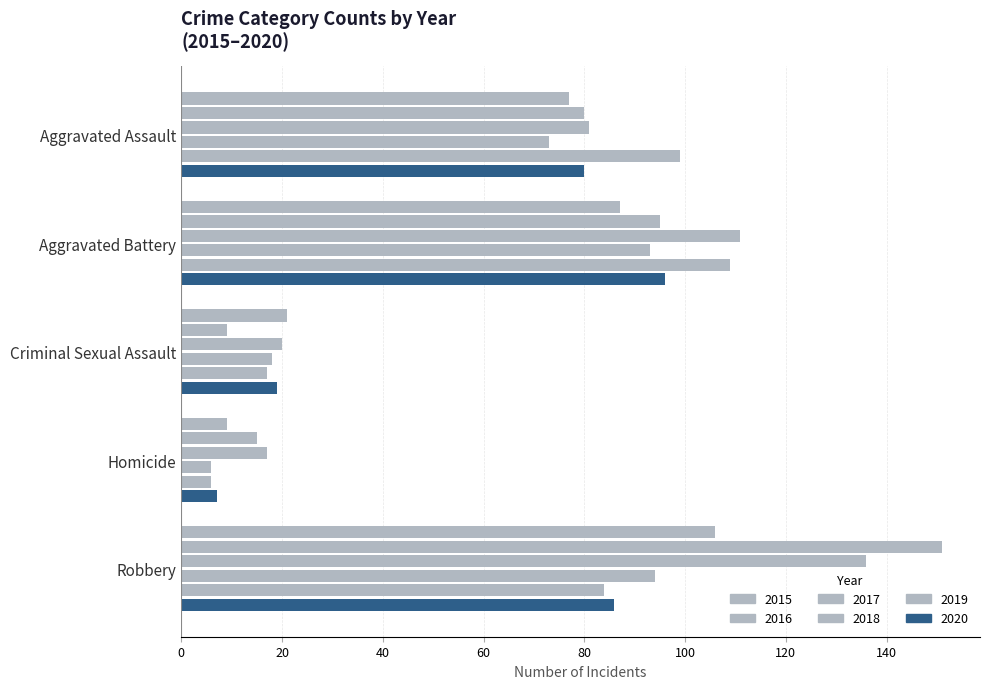

What is the value of the 2020 bar at the 4th from the left?

7